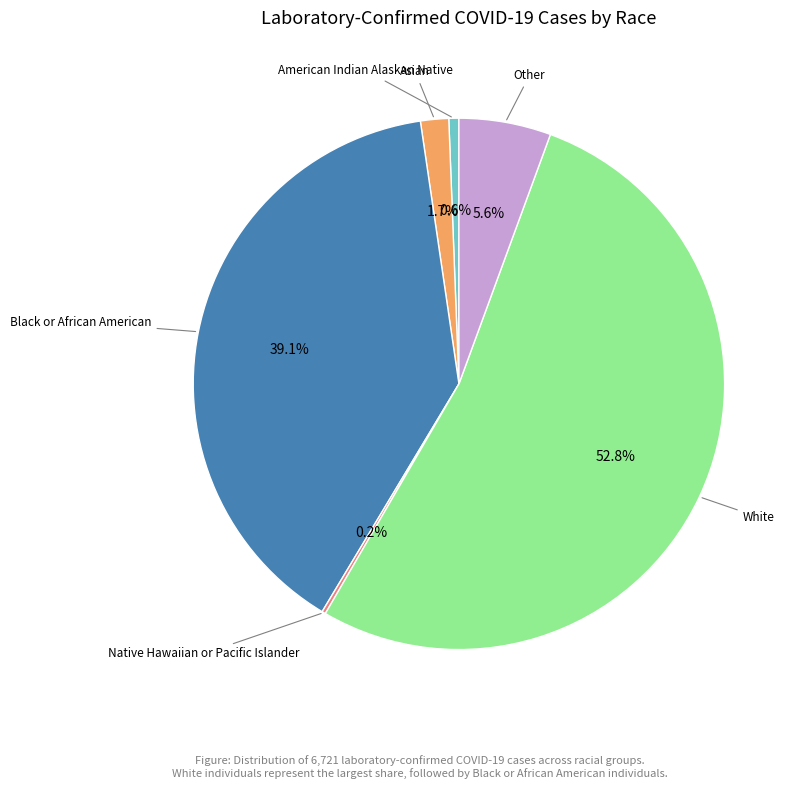

How many slices are in this pie chart?

6